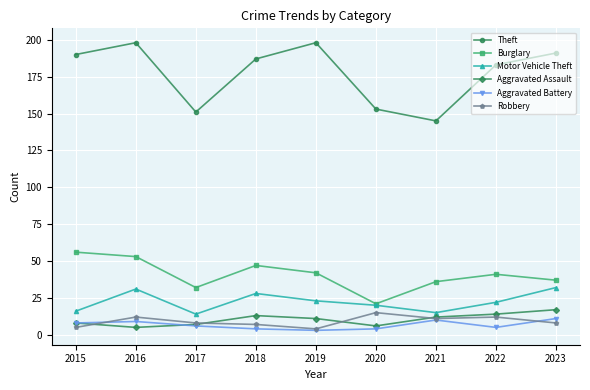

Which series has the largest total across all categories?

Theft